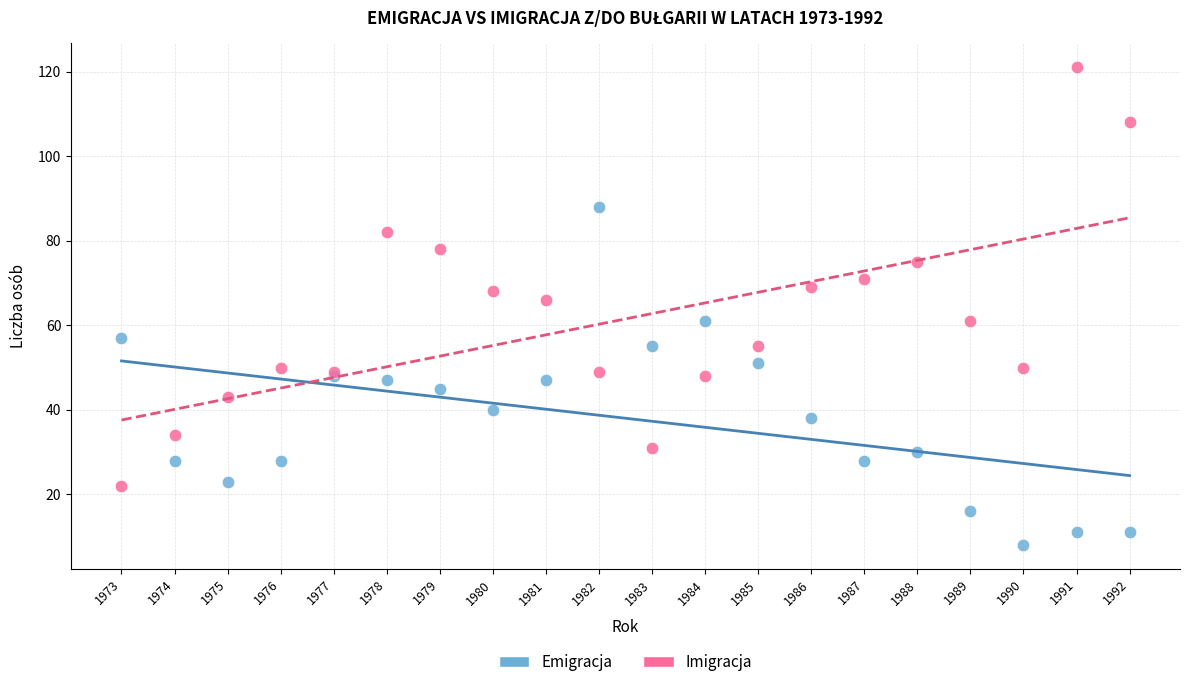

What are all the series names shown in the legend?

Emigracja, Imigracja